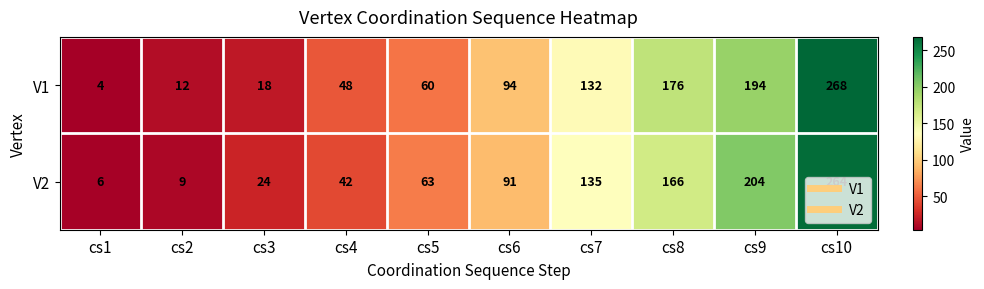

Which label corresponds to the largest value in the chart?

cs10